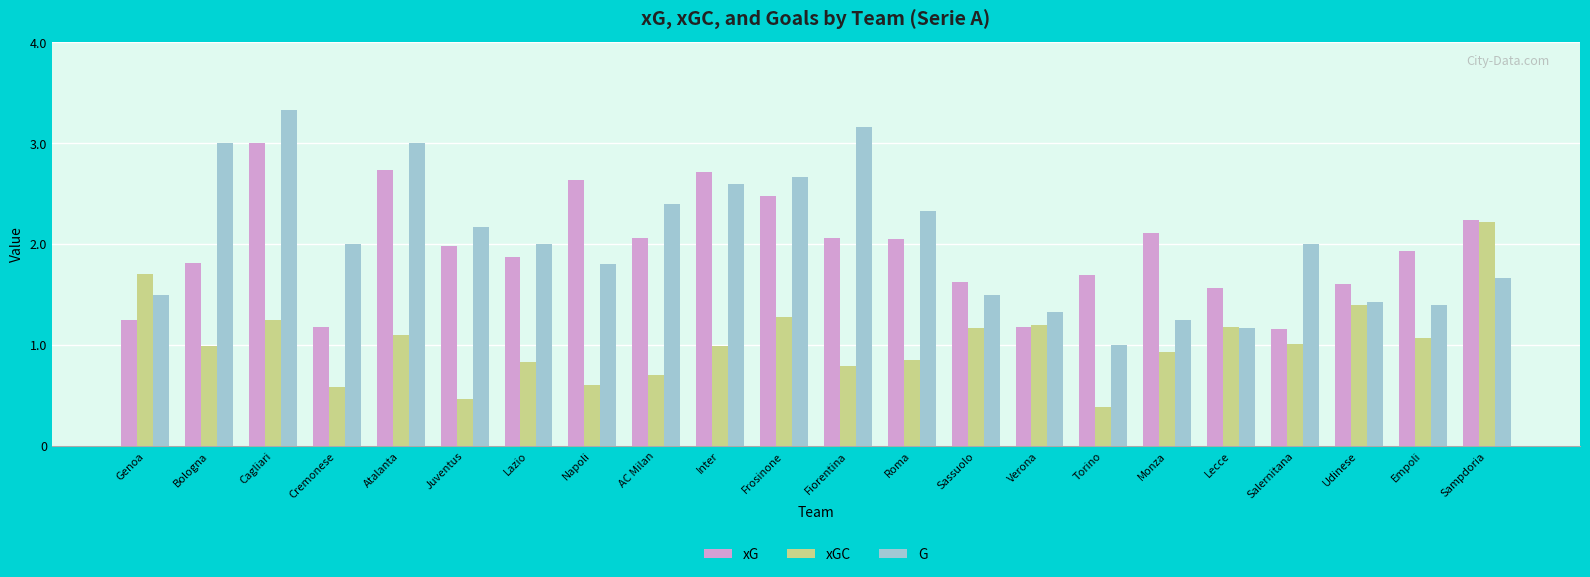

What is the total value across all series at Udinese?

4.4